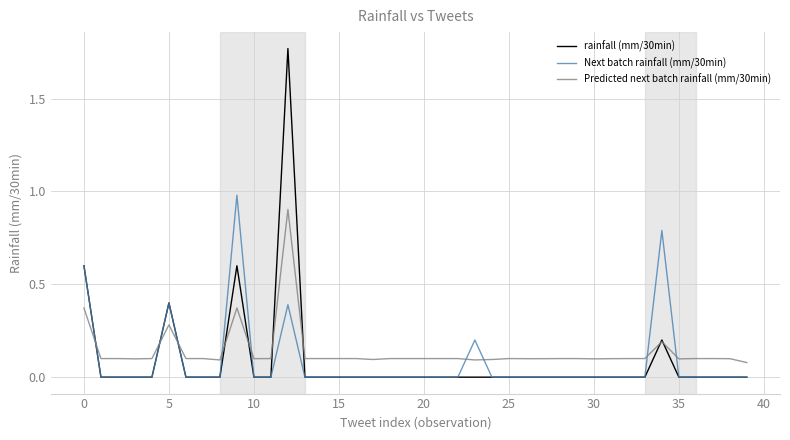

Which series has the largest range (max minus min)?

rainfall (mm/30min)